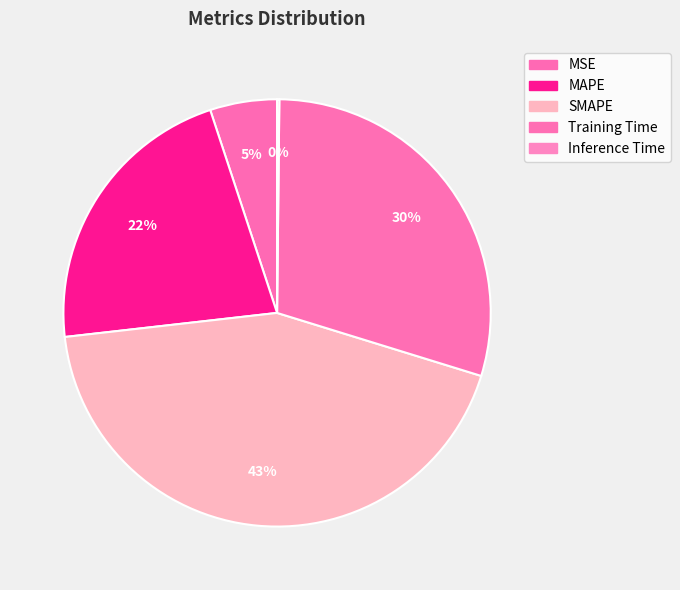

What is the ratio of the value at MAPE to the value at Training Time?

0.7